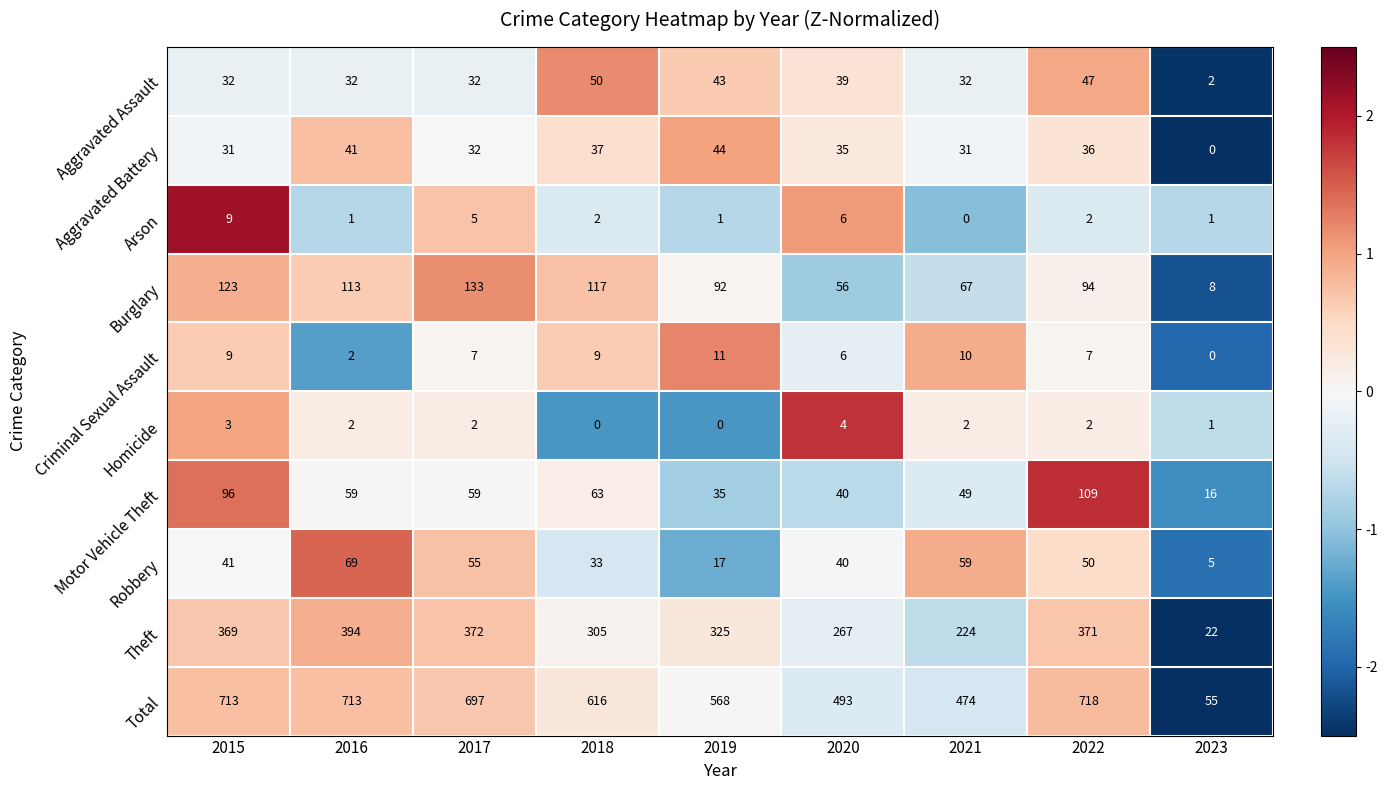

At which label does Arson first exceed 2?

2015